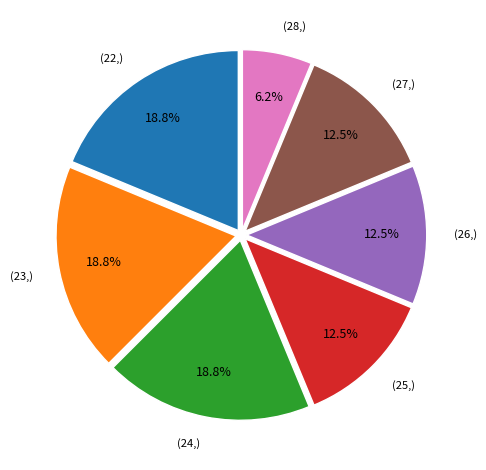

Is there any slice that represents more than half of the pie?

No